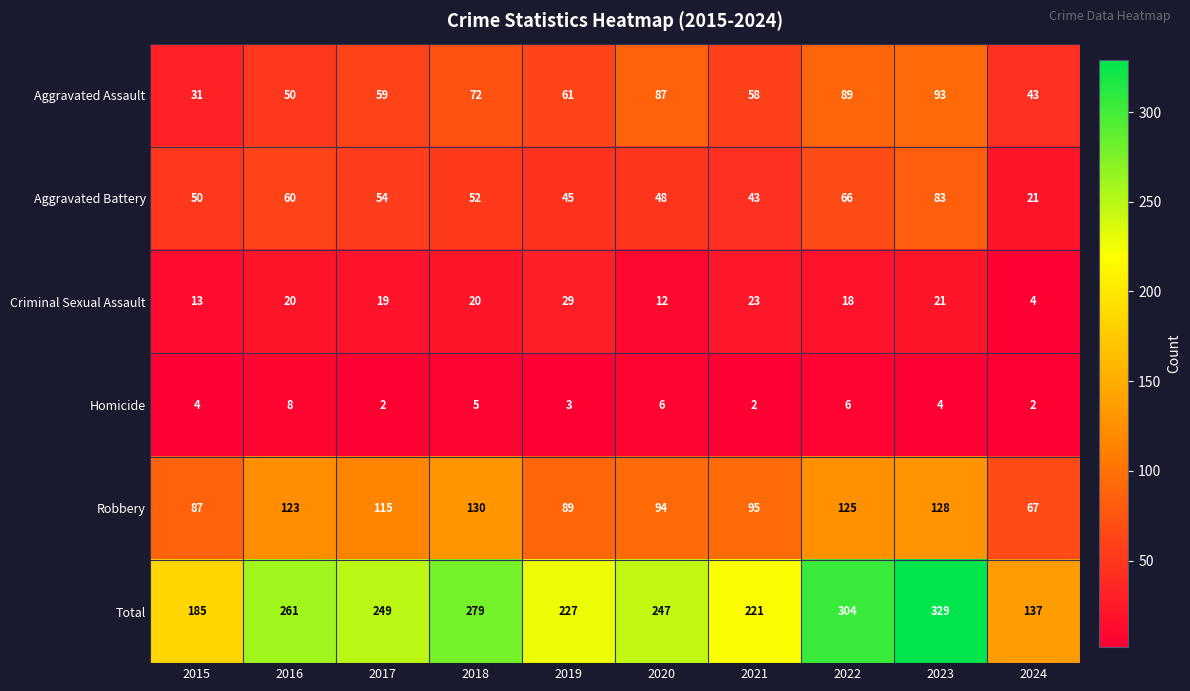

Which series changed the most between 2022 and 2023?

Total